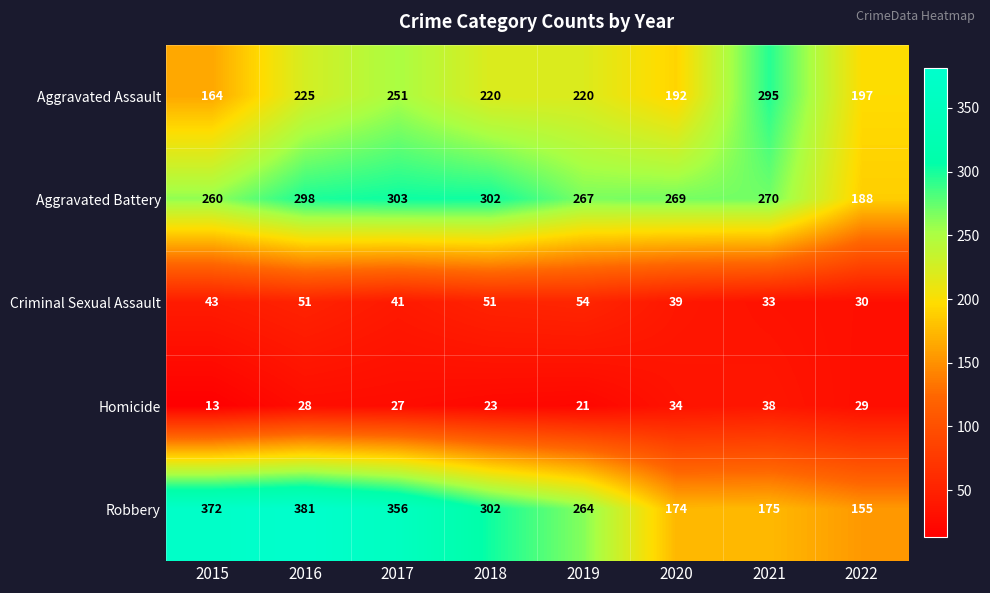

At which label does Homicide reach its minimum?

2015